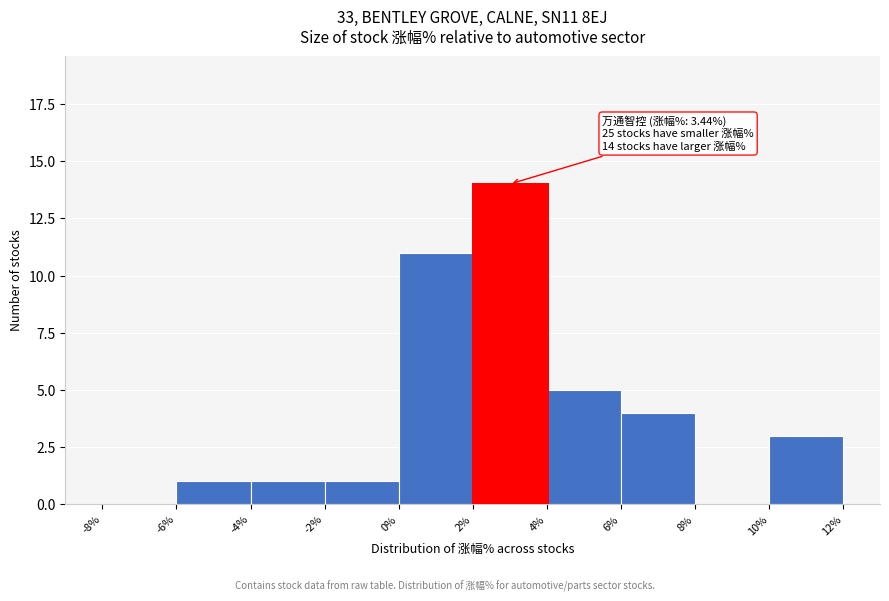

Which range on the x-axis has the tallest bar?

2% to 4%